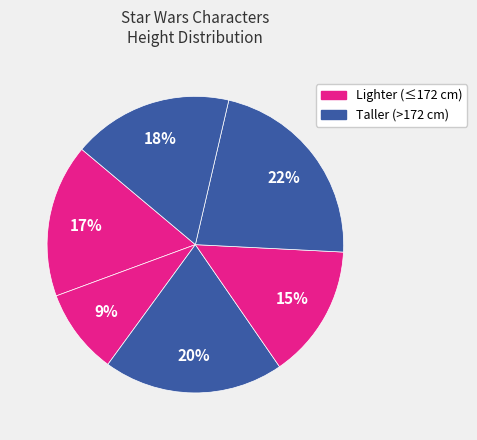

How many segments does this pie chart have?

6